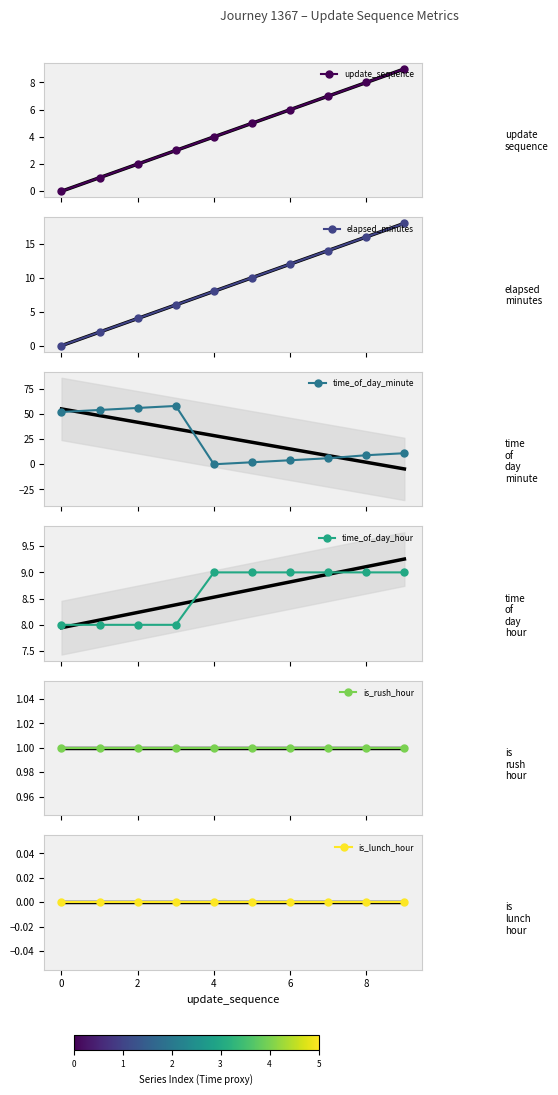

How many interior local peaks does the time_of_day_minute series have?

1